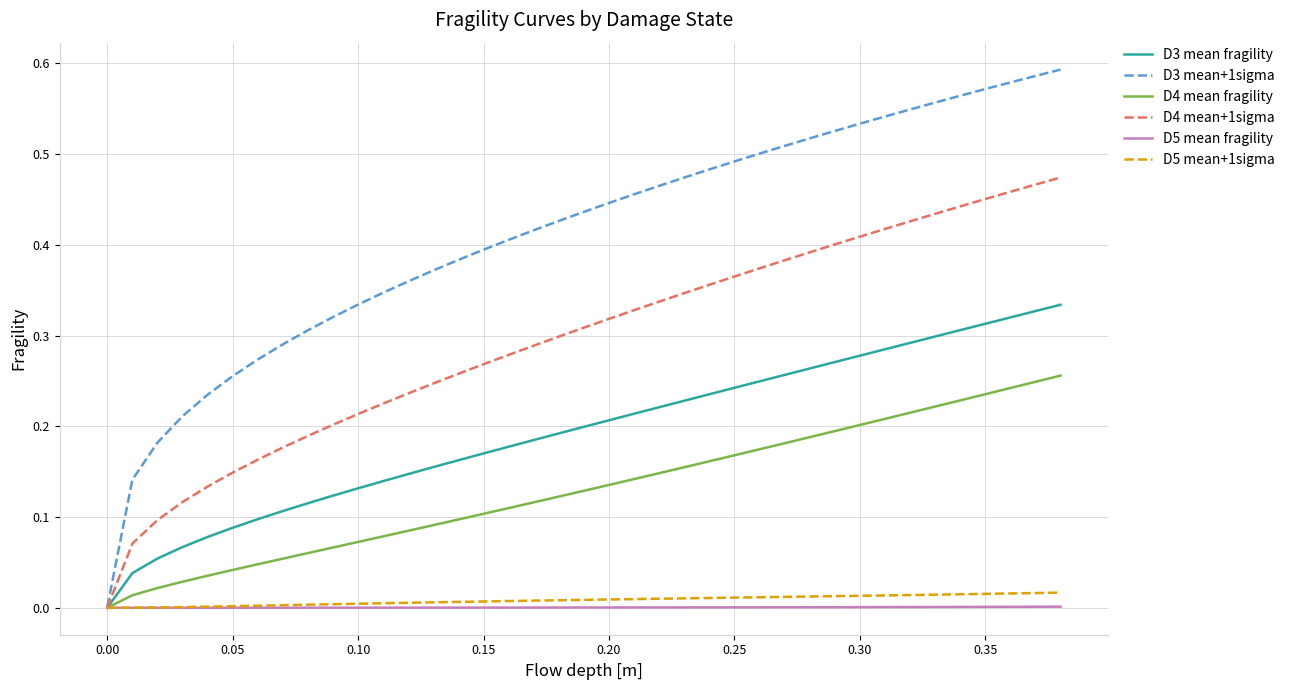

Which series has the largest total across all categories?

D3 mean+1sigma